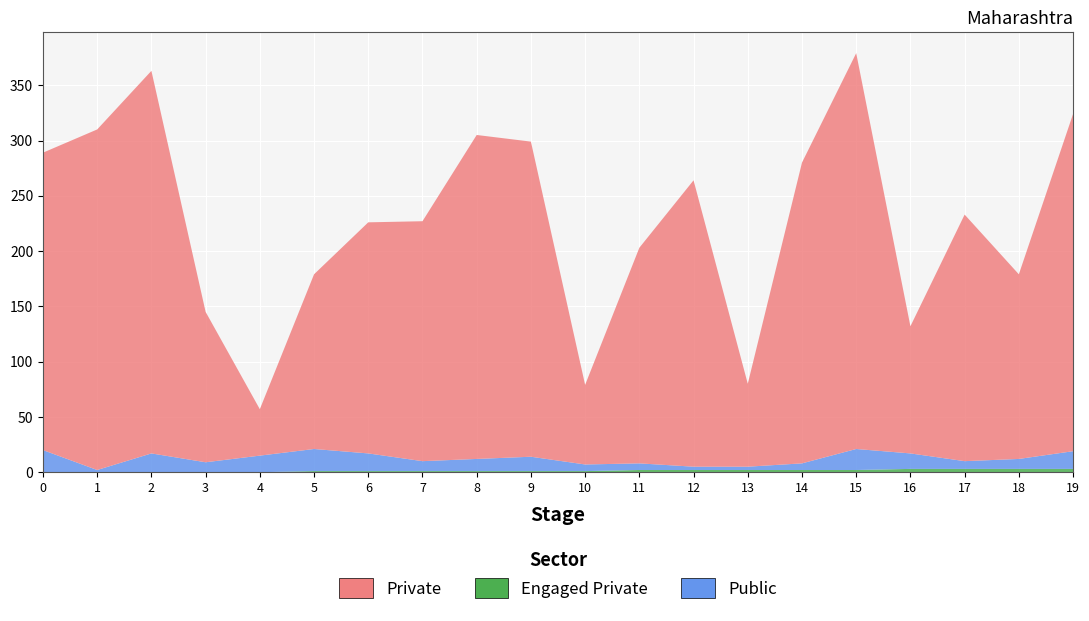

Reading left to right, what are all the values shown in this chart?

col_2: 0=269	1=308	2=346	3=136	4=42	5=158	6=209	7=217	8=293	9=285	10=72	11=195	12=259	13=75	14=272	15=358	16=115	17=223	18=167	19=305
col_1: 0=0	1=0	2=0	3=0	4=0	5=1	6=1	7=1	8=1	9=1	10=1	11=2	12=2	13=2	14=2	15=2	16=3	17=3	18=3	19=3
col_3: 0=20	1=2	2=17	3=9	4=15	5=20	6=16	7=9	8=11	9=13	10=6	11=6	12=3	13=3	14=6	15=19	16=14	17=7	18=9	19=16